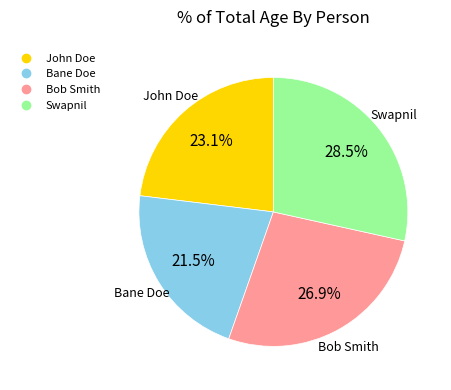

Which slice is the largest?

Swapnil